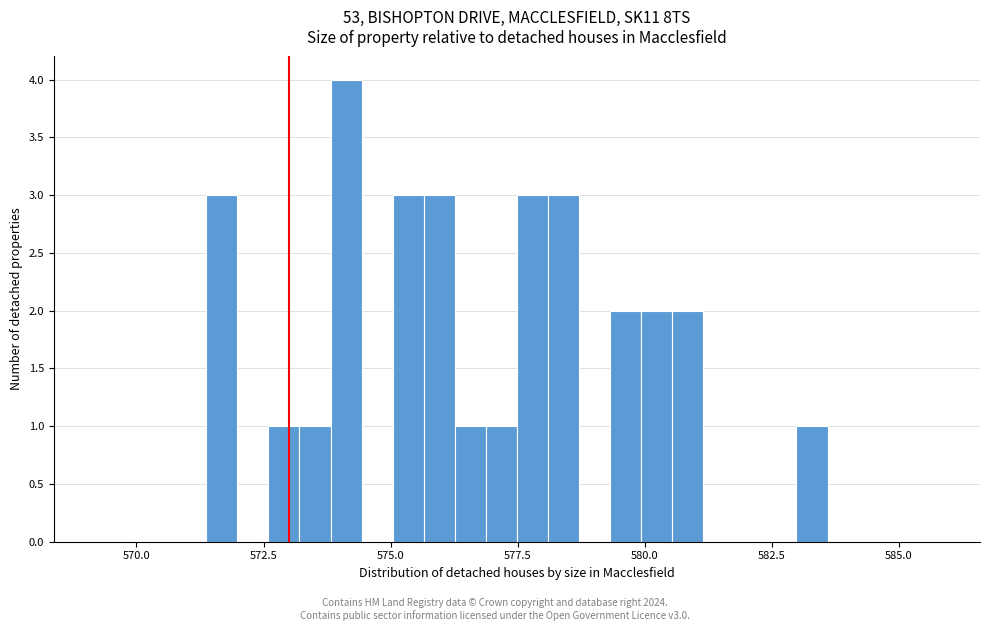

Around what value on the x-axis is the tallest bar? Give the approximate position of its centre, as read against the axis.

574.0